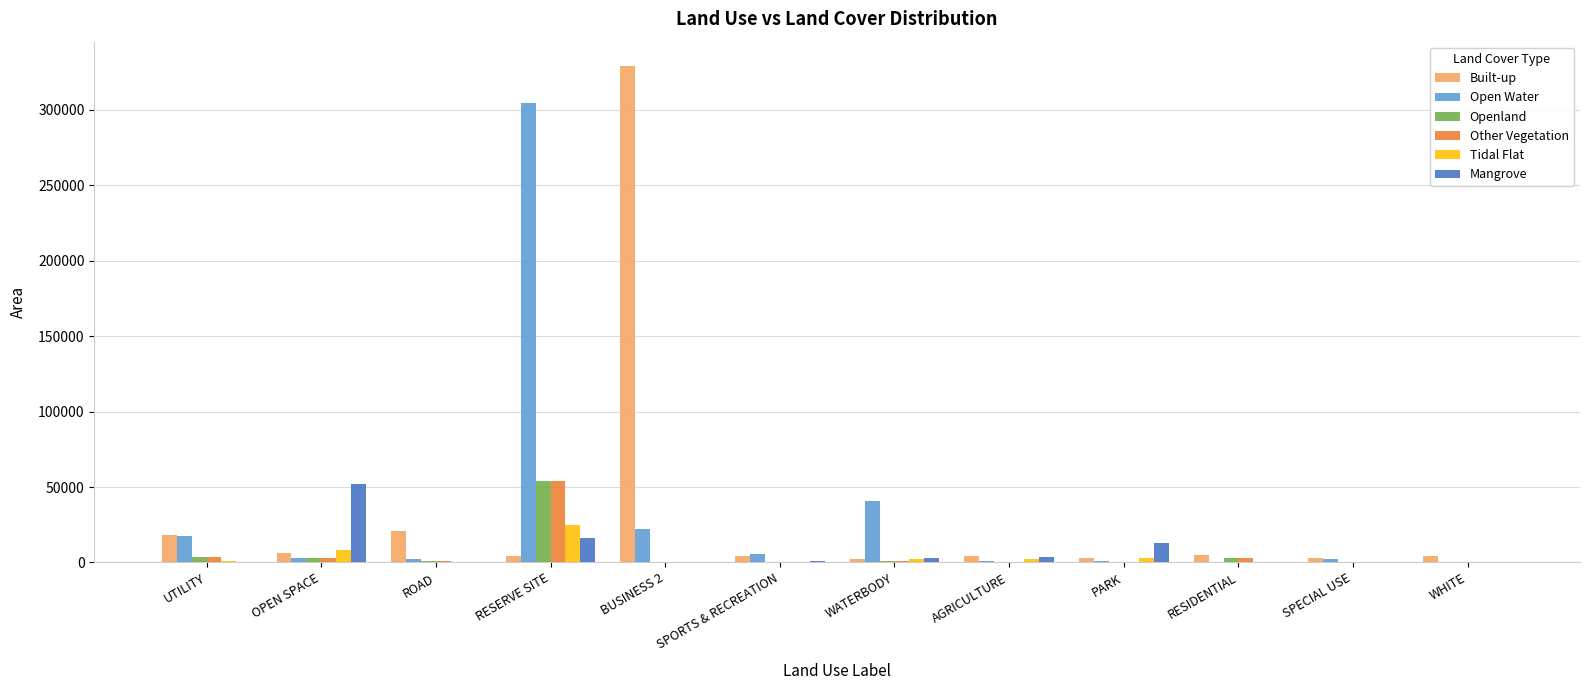

How many categories are shown in the chart?

12